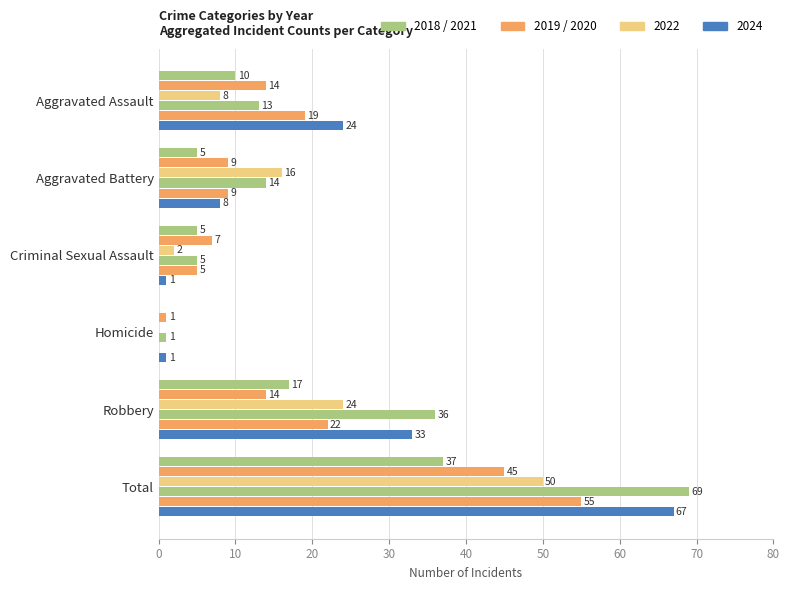

Reading right to left, extract all data points from this chart.

2021: 37	17	0	5	5	10
2019: 45	14	1	7	9	14
2022: 50	24	0	2	16	8
2018: 69	36	1	5	14	13
2020: 55	22	0	5	9	19
2024: 67	33	1	1	8	24